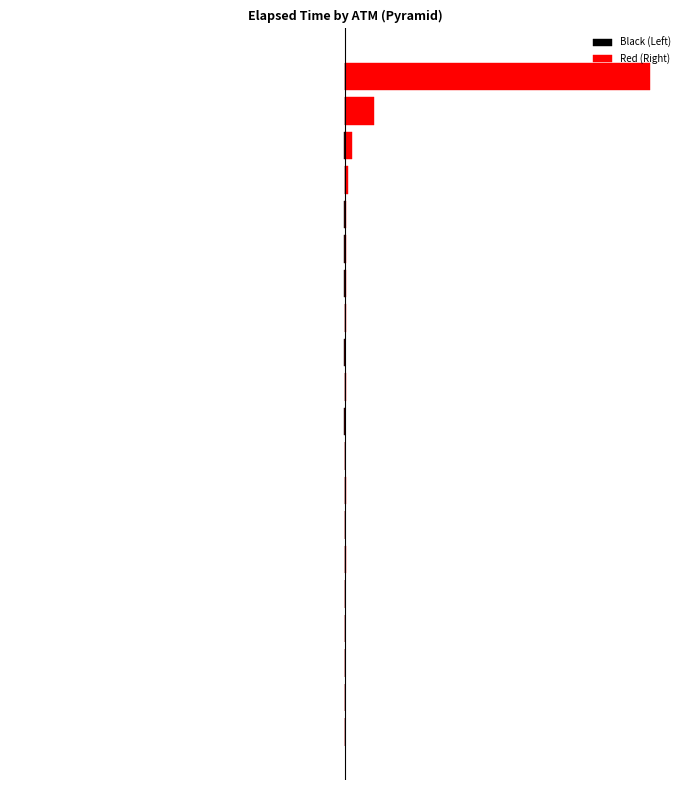

At 4, list the series in order from smallest to largest.

Black (Left), Red (Right)